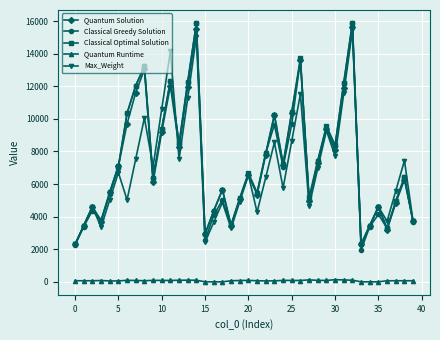

Which series has the widest spread of values?

Classical Greedy Solution